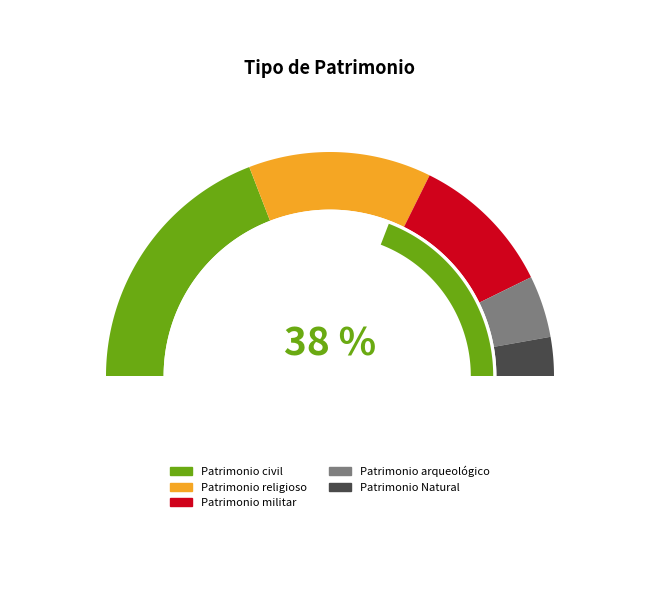

What is the largest slice in the pie chart?

Patrimonio civil